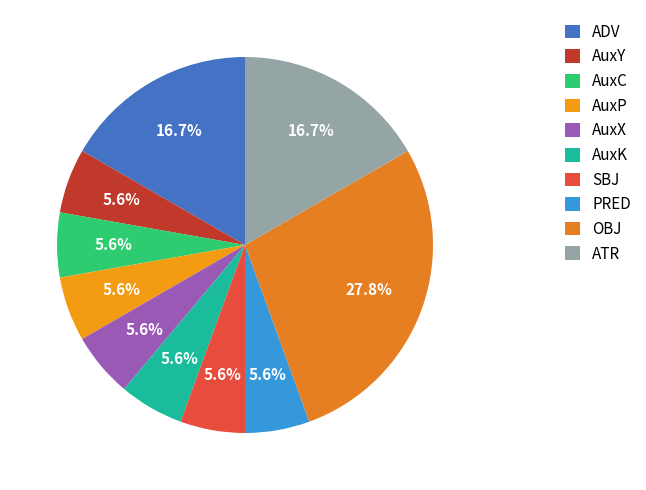

Is OBJ the majority of the pie?

No